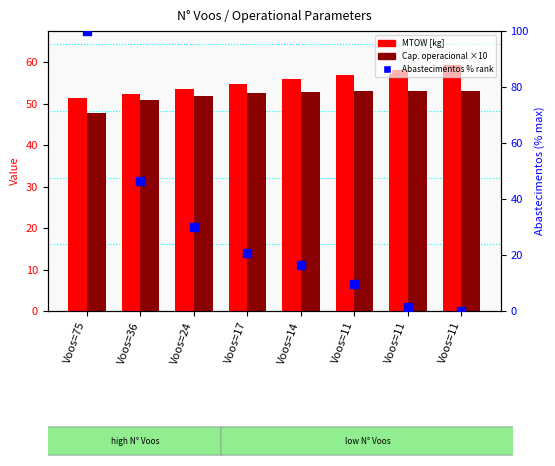

Which series has the largest total across all categories?

MTOW [kg]